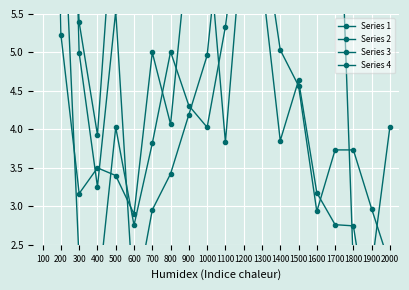

At which category is the sum across all series the highest?

100